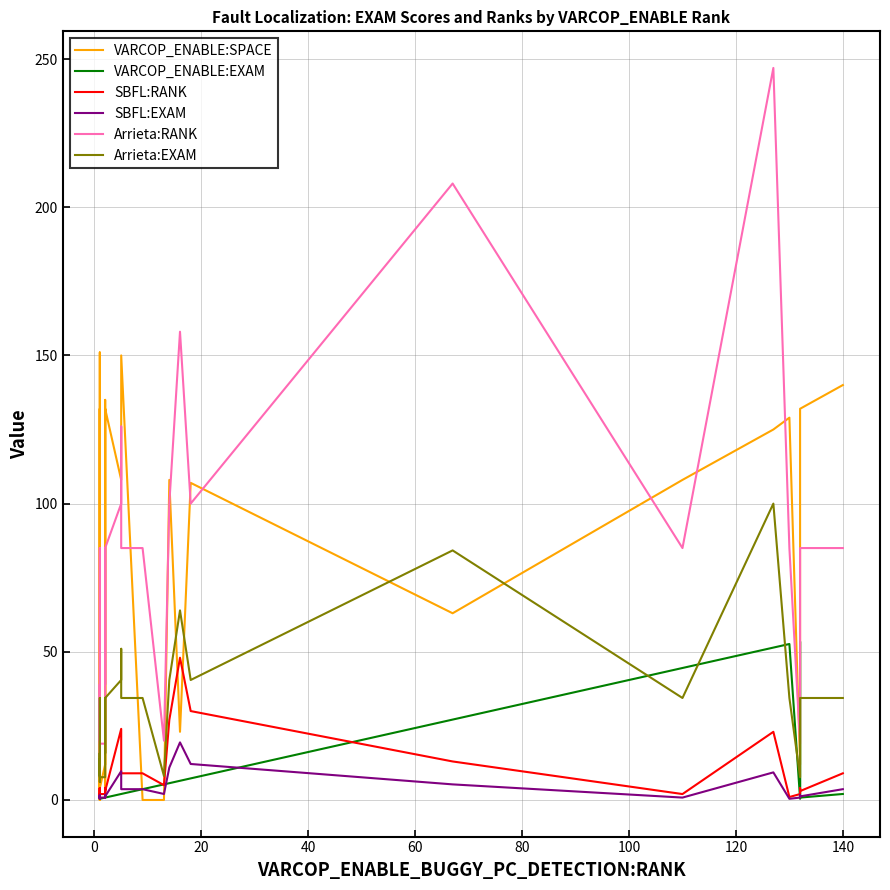

In Arrieta:RANK, how many points are lower than both neighbors (excluding endpoints)?

8